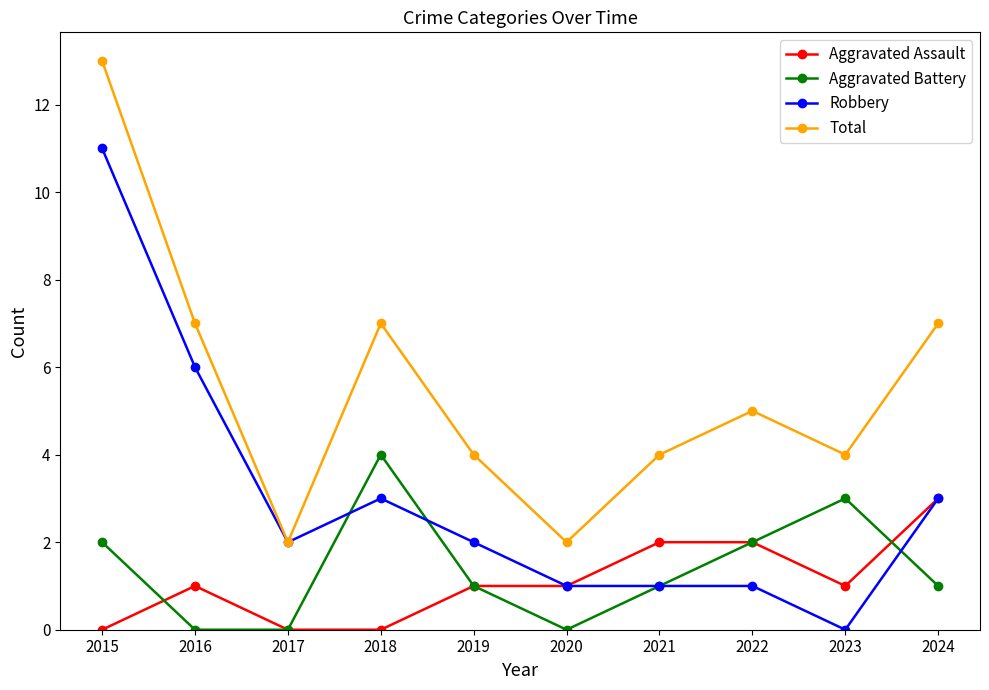

True or false: Robbery has more than 2 interior local peaks.

False